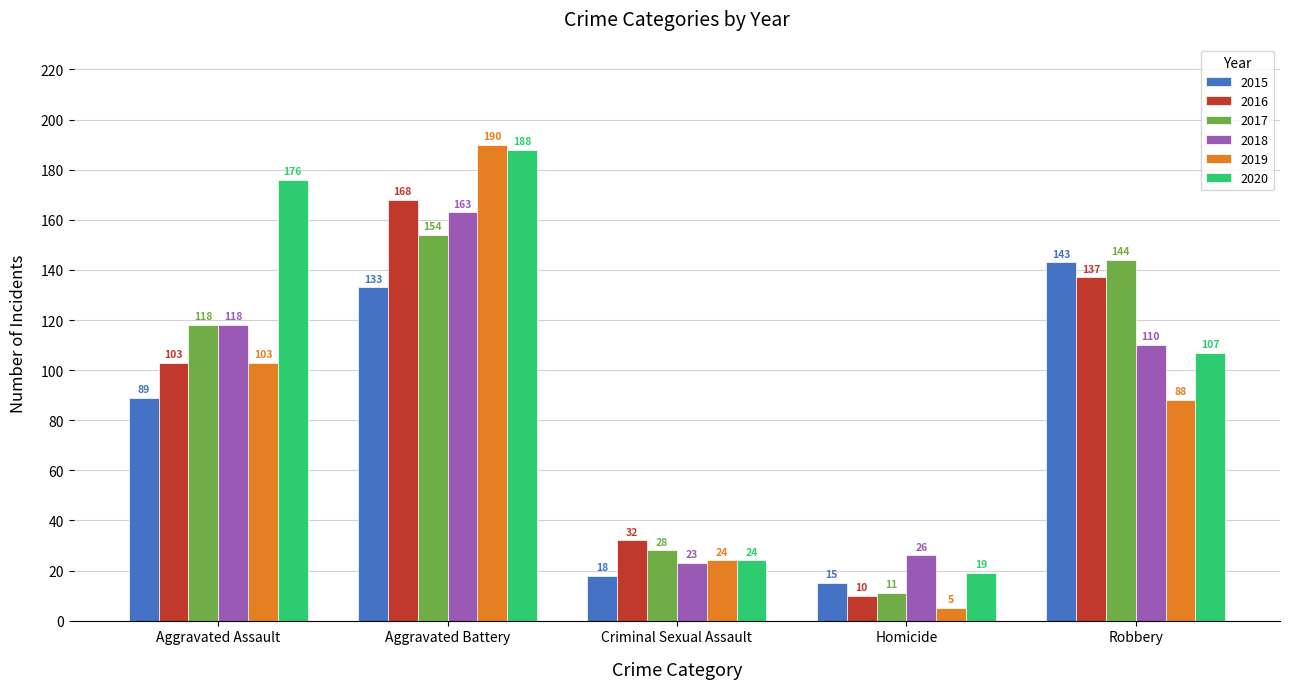

What is the label of the 1st bar from the right?

Robbery